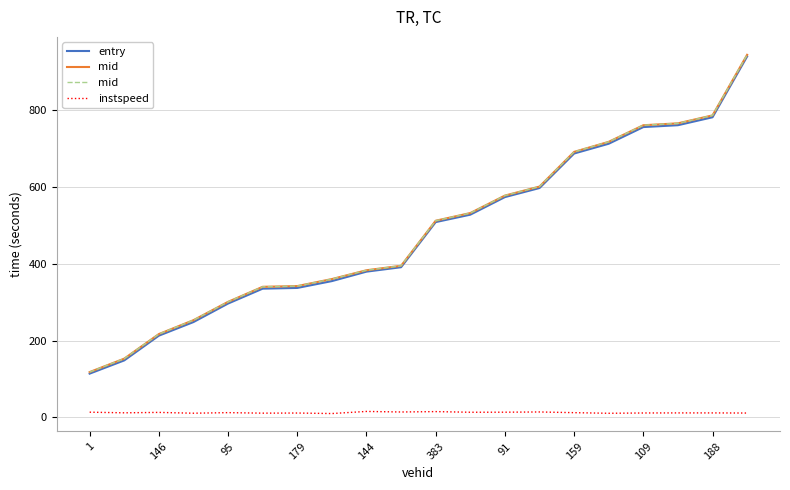

What is the maximum value for entry?

940.8